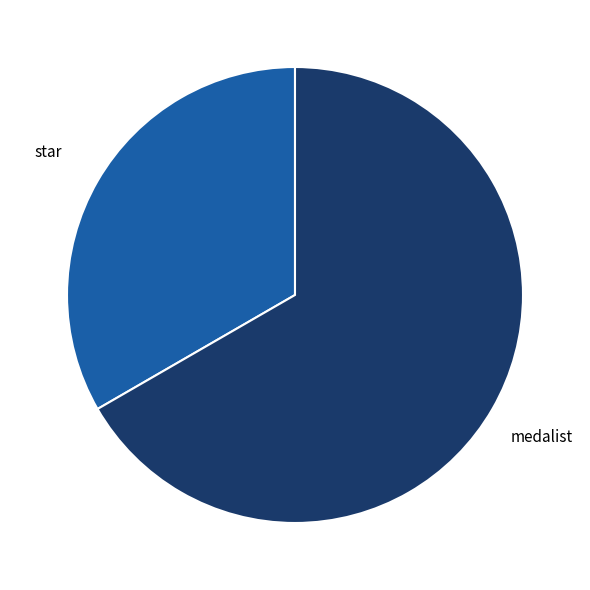

How many slices are in this pie chart?

2